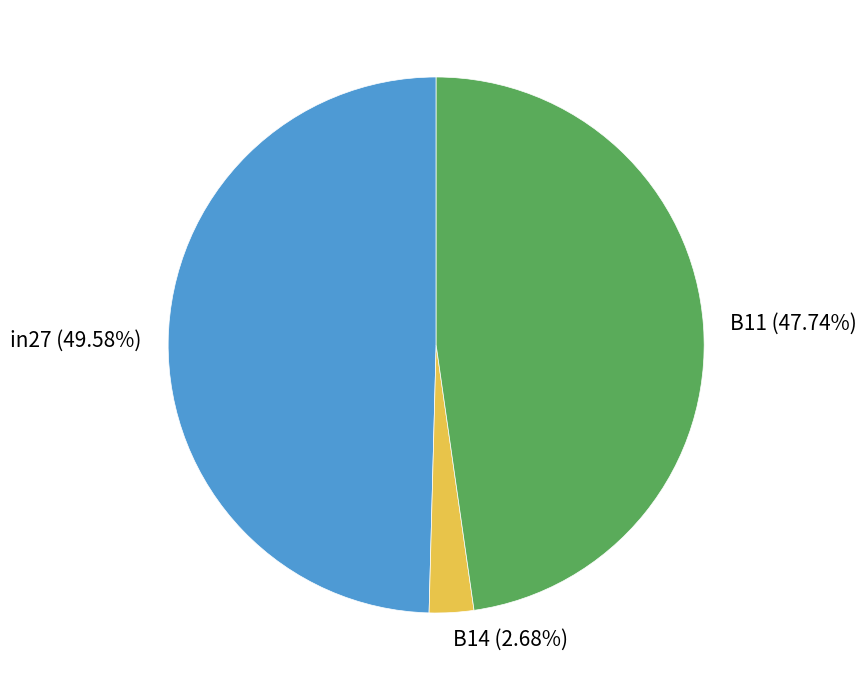

Which slice is the largest?

in27